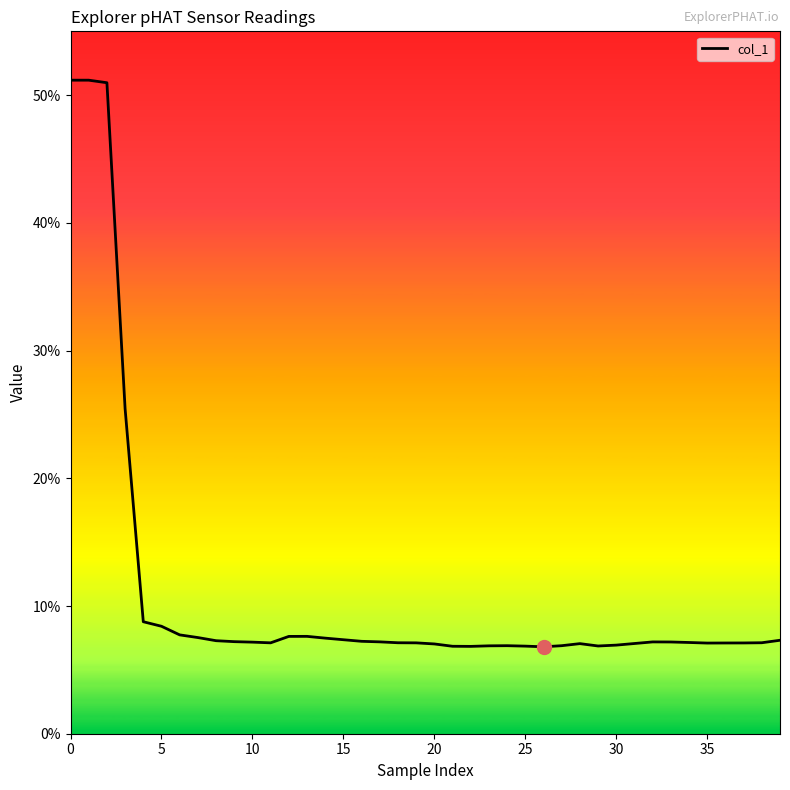

True or false: the data has more than 1 interior local peaks.

True